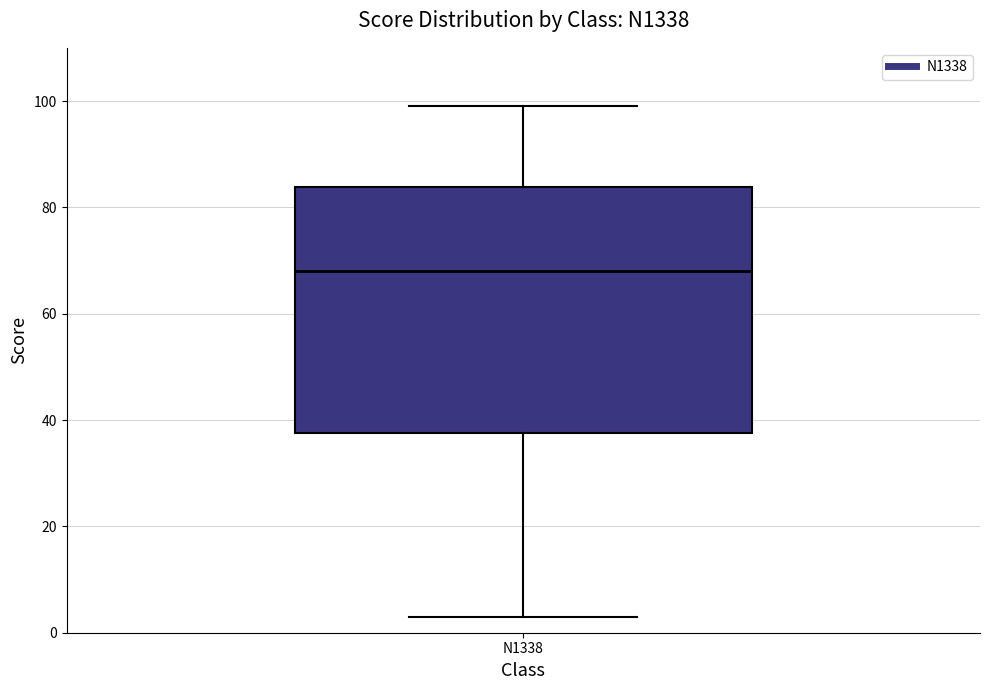

Where is the upper edge of the box for N1338 on the y-axis? The values are not printed on the chart, so give them approximately, as read against the axis.

84